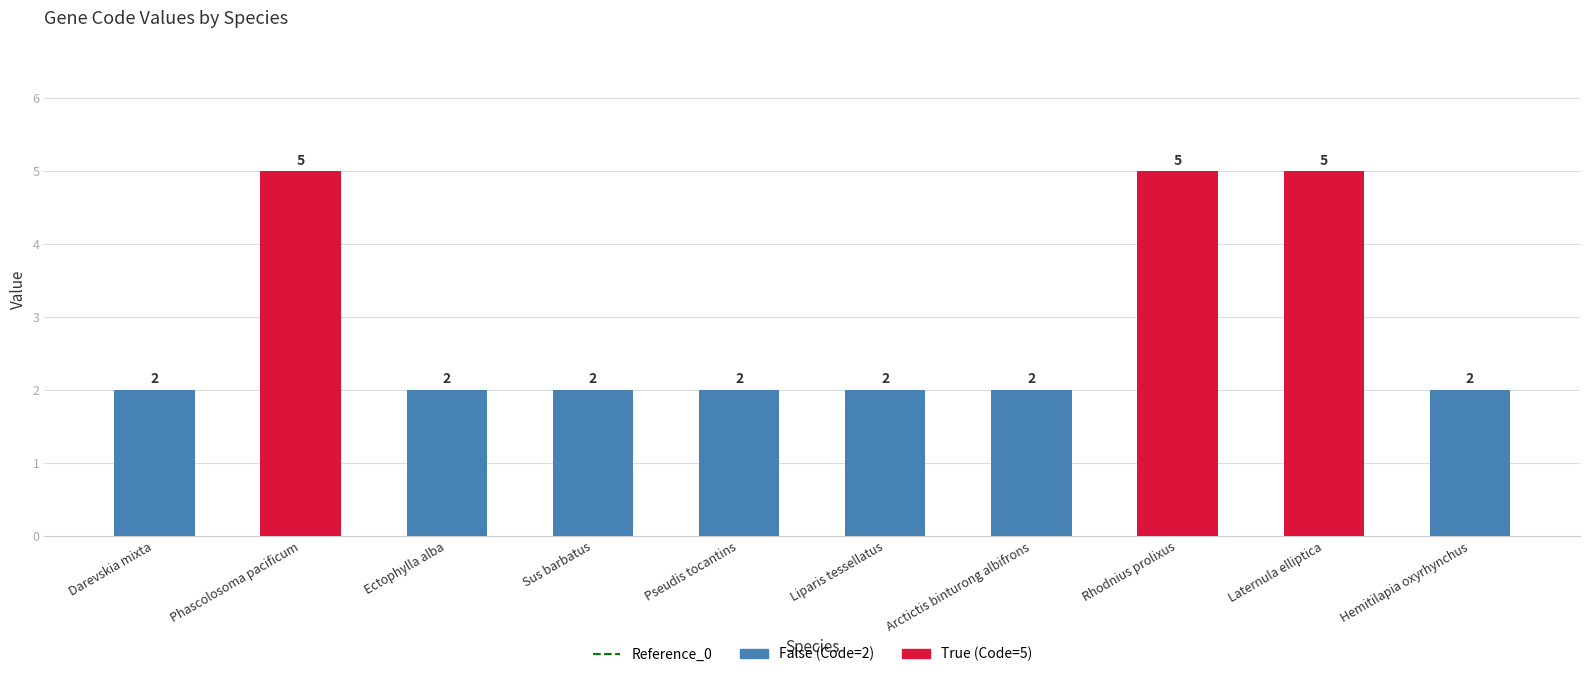

How many categories are shown in the chart?

10